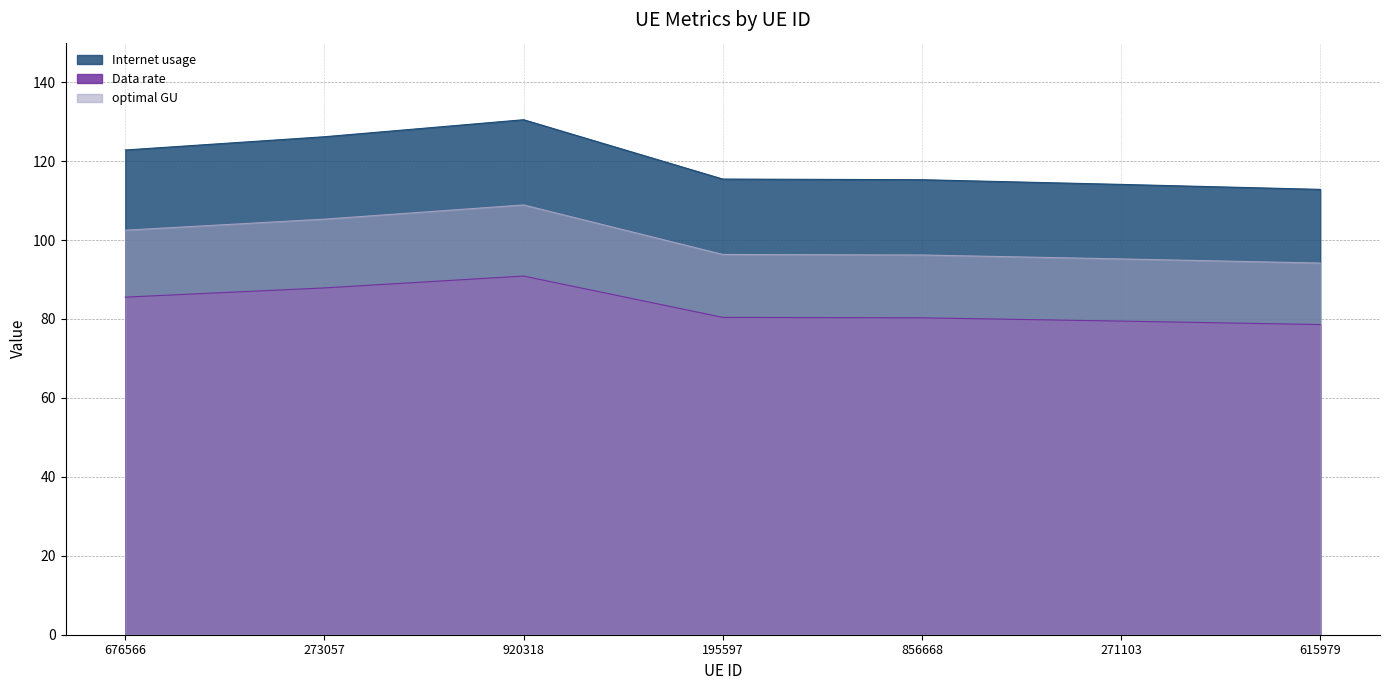

True or false: optimal GU has more than 2 interior local peaks.

False